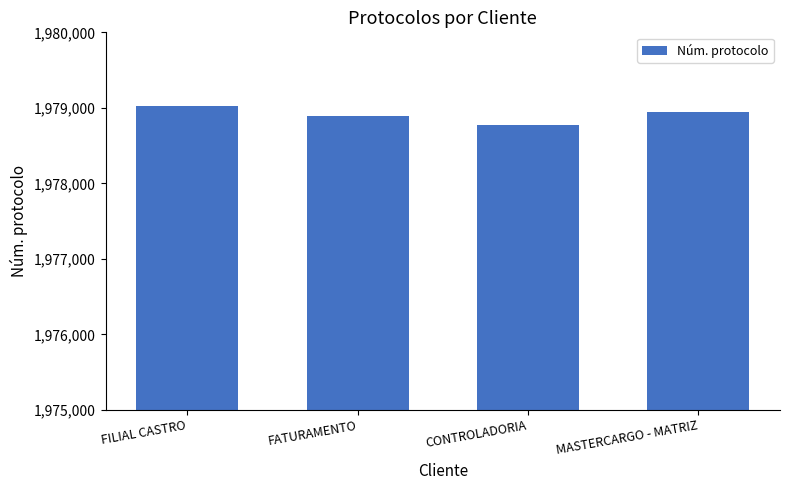

Rank the categories by value from highest to lowest.

FILIAL CASTRO, MASTERCARGO - MATRIZ, FATURAMENTO, CONTROLADORIA